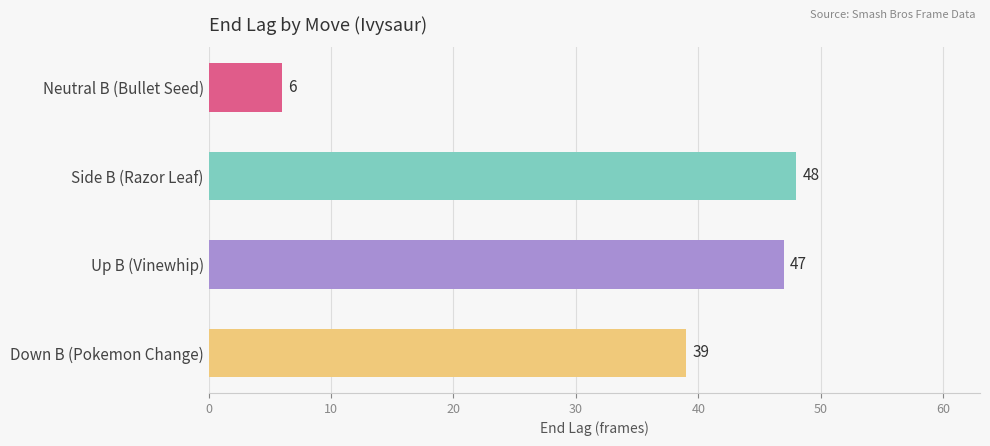

Reading top to bottom, what are all the values shown in this chart?

6	48	47	39